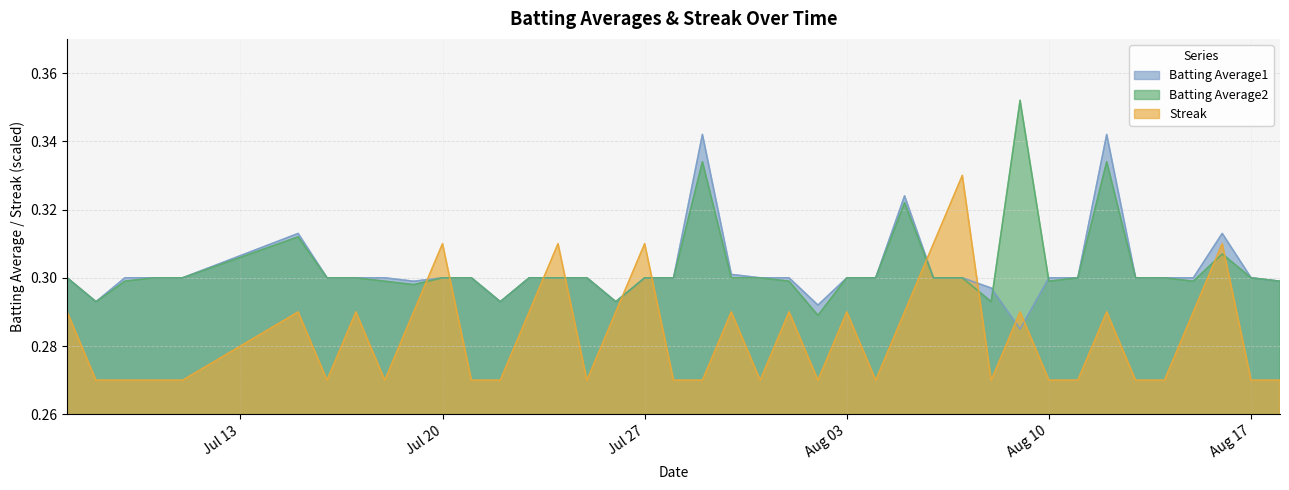

After their last crossing, which series has the higher values: Batting Average2 or Batting Average1?

Batting Average1